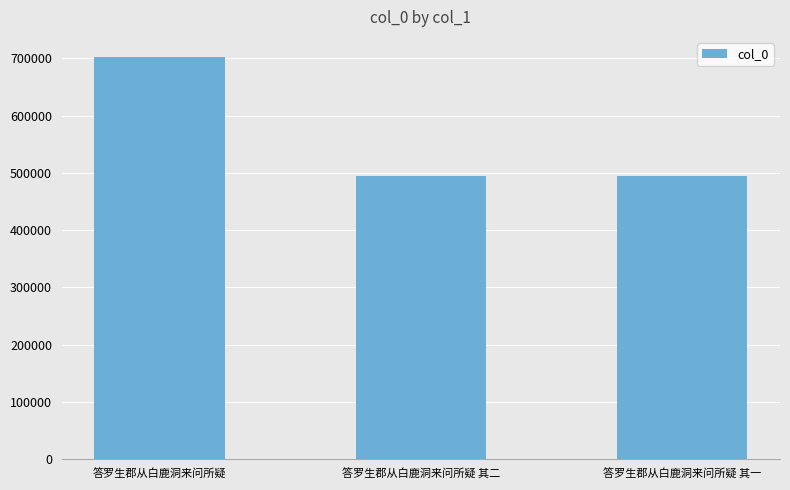

Which label corresponds to the largest value in the chart?

答罗生郡从白鹿洞来问所疑